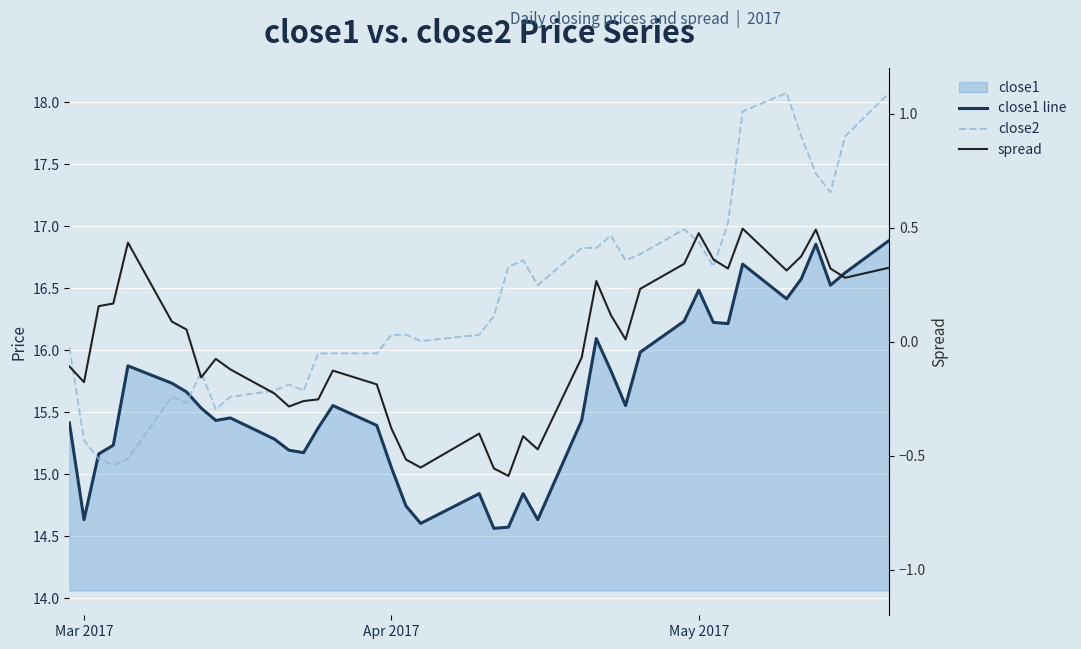

Reading right to left, what are all the values shown in this chart?

close1 line: 16.9	16.6	16.5	16.9	16.6	16.4	16.7	16.2	16.2	16.5	16.2	16.0	15.6	15.8	16.1	15.4	14.6	14.8	14.6	14.6	14.8	14.6	14.7	15.1	15.4	15.6	15.4	15.2	15.2	15.3	15.5	15.4	15.5	15.7	15.7	15.9	15.2	15.2	14.6	15.4
close2: 18.1	17.7	17.3	17.4	17.7	18.1	17.9	17.0	16.7	16.9	17.0	16.8	16.7	16.9	16.8	16.8	16.5	16.7	16.7	16.3	16.1	16.1	16.1	16.1	16.0	16.0	16.0	15.7	15.7	15.7	15.6	15.5	15.8	15.6	15.6	15.1	15.1	15.1	15.3	16.0
spread: 0.3	0.3	0.3	0.5	0.4	0.3	0.5	0.3	0.4	0.5	0.3	0.2	0.0	0.1	0.3	-0.1	-0.5	-0.4	-0.6	-0.6	-0.4	-0.6	-0.5	-0.4	-0.2	-0.1	-0.3	-0.3	-0.3	-0.2	-0.1	-0.1	-0.2	0.1	0.1	0.4	0.2	0.2	-0.2	-0.1